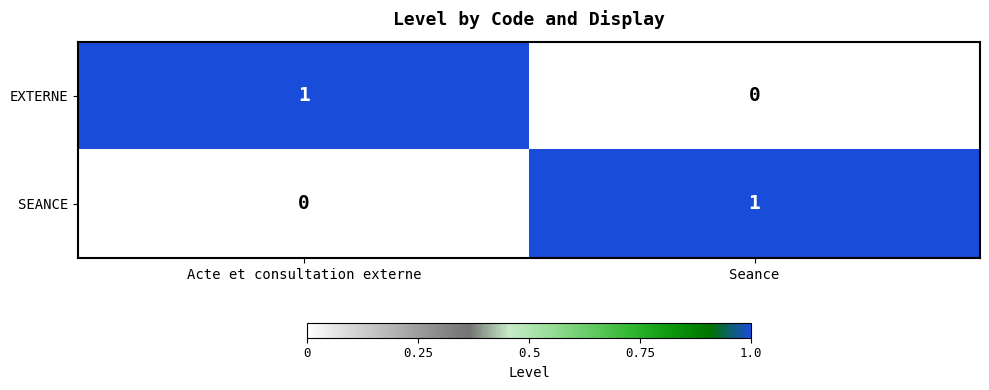

The value of SEANCE at Acte et consultation externe is 0. True or false?

True